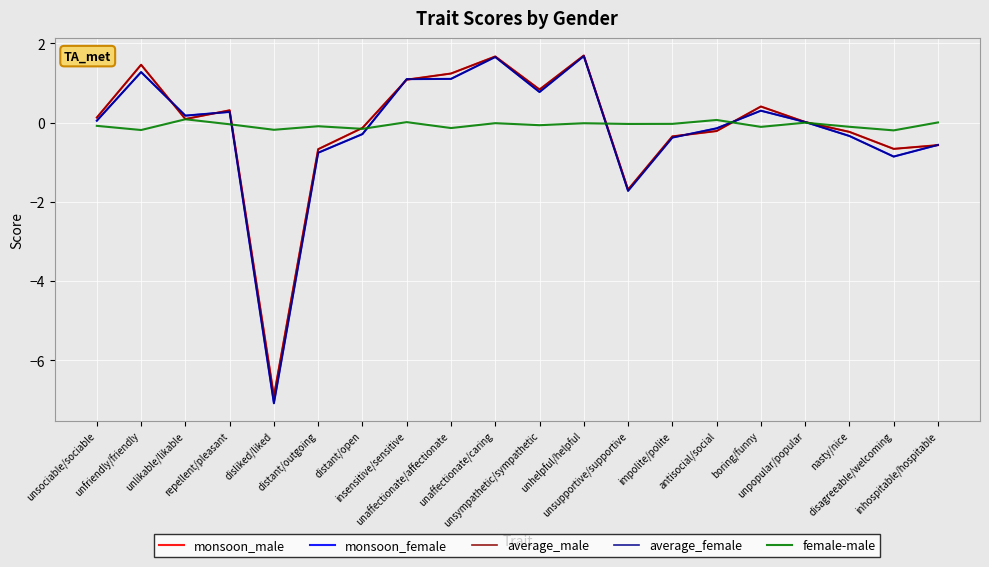

The female-male series shows 0.0 at insensitive/sensitive. True or false?

True